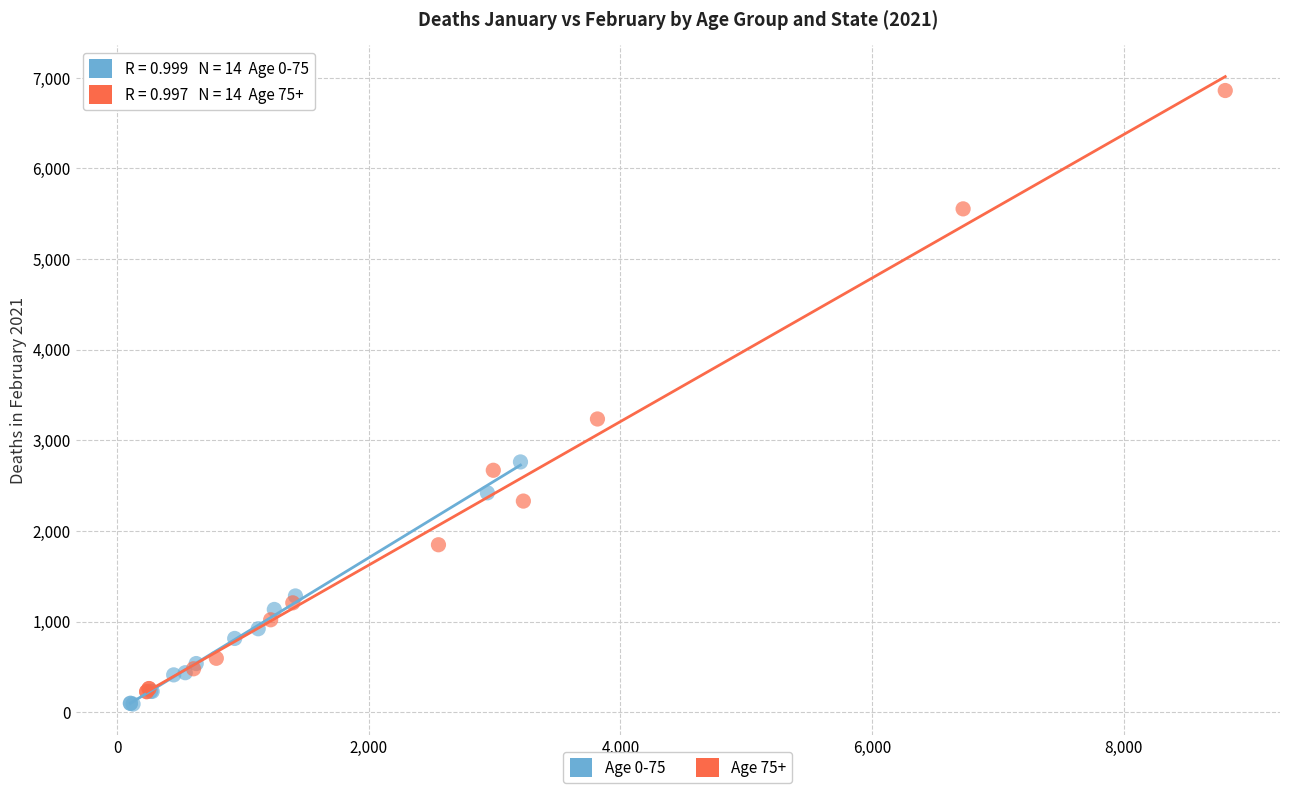

Which series reaches the maximum Y coordinate?

Age 75+